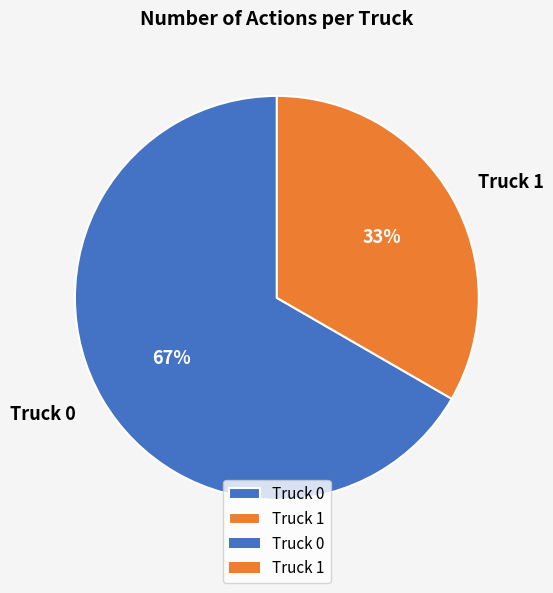

Count the number of slices in the pie.

2